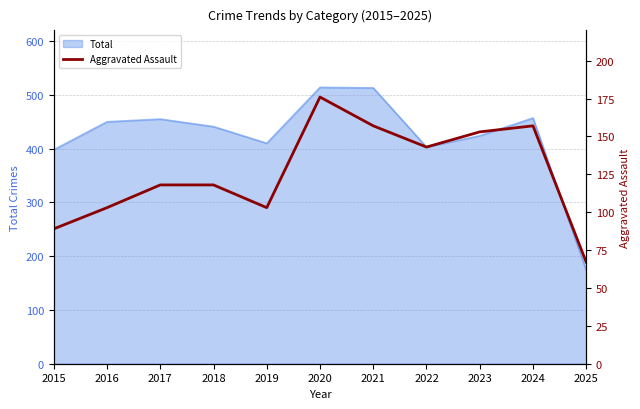

At which label does Total reach its minimum?

2025